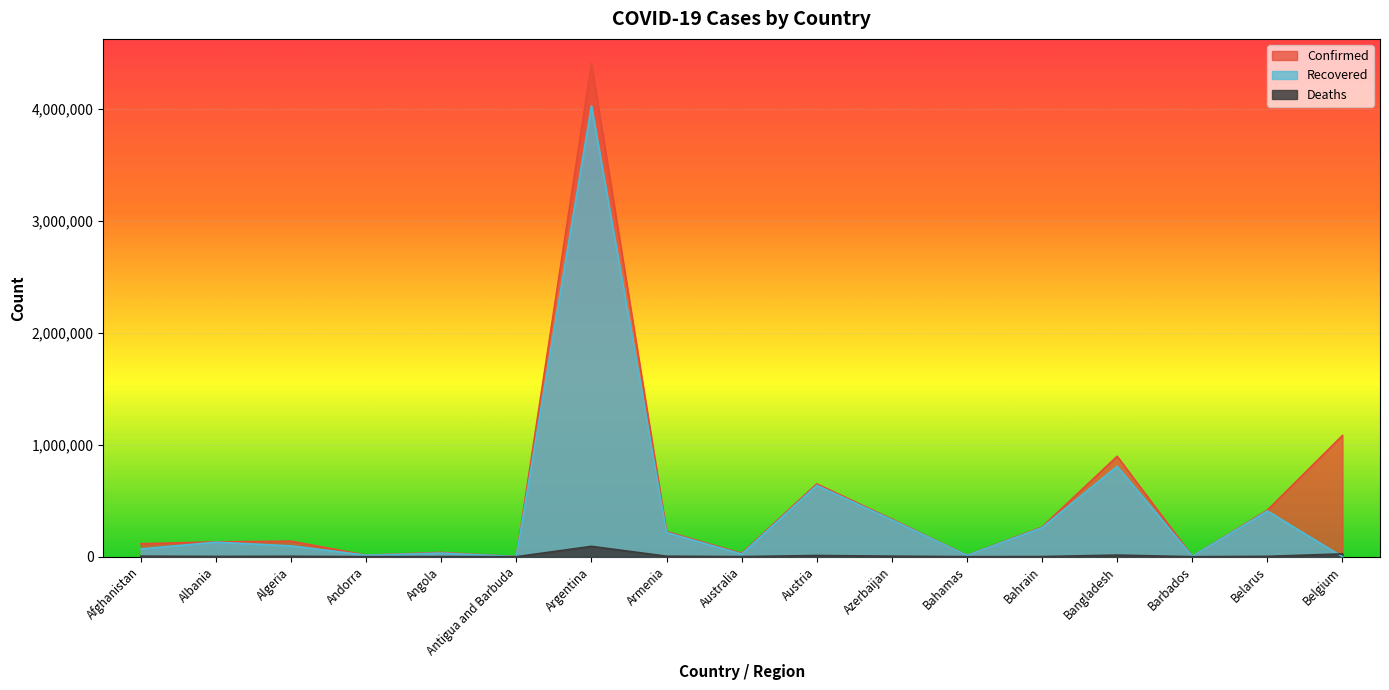

What is the difference between the second highest and minimum values in the Deaths series?

25118